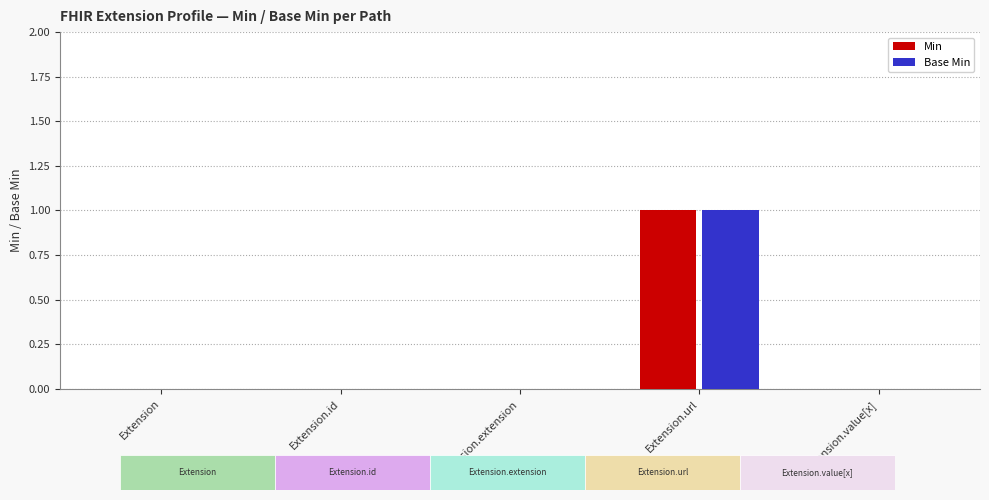

Count the number of categories in the chart.

5